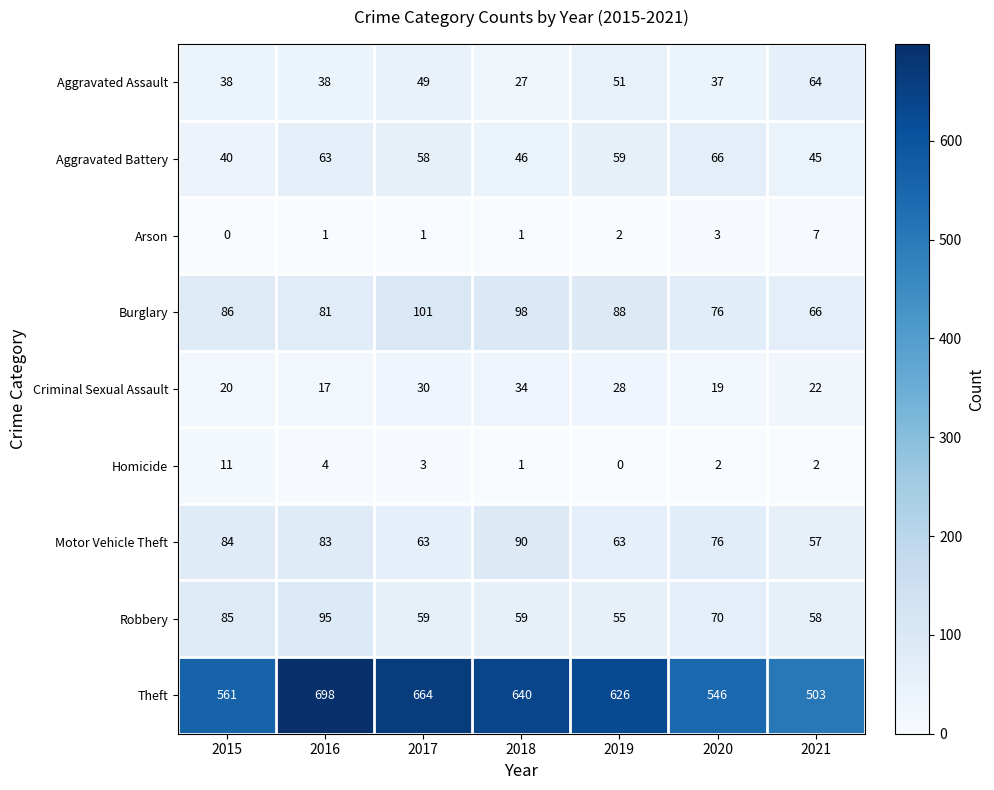

Which series has the largest range (max minus min)?

Theft